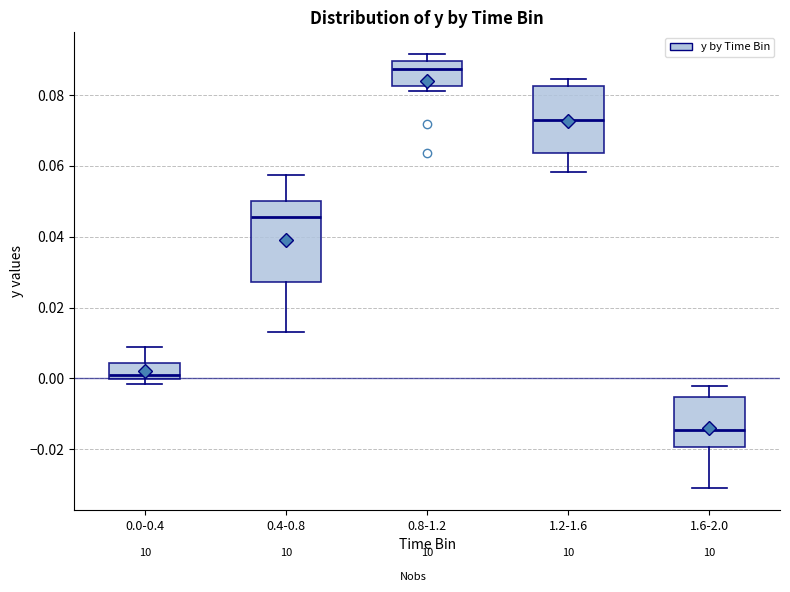

Where does the lower whisker of the box for 1.2-1.6 end on the y-axis? The values are not printed on the chart, so give them approximately, as read against the axis.

0.058